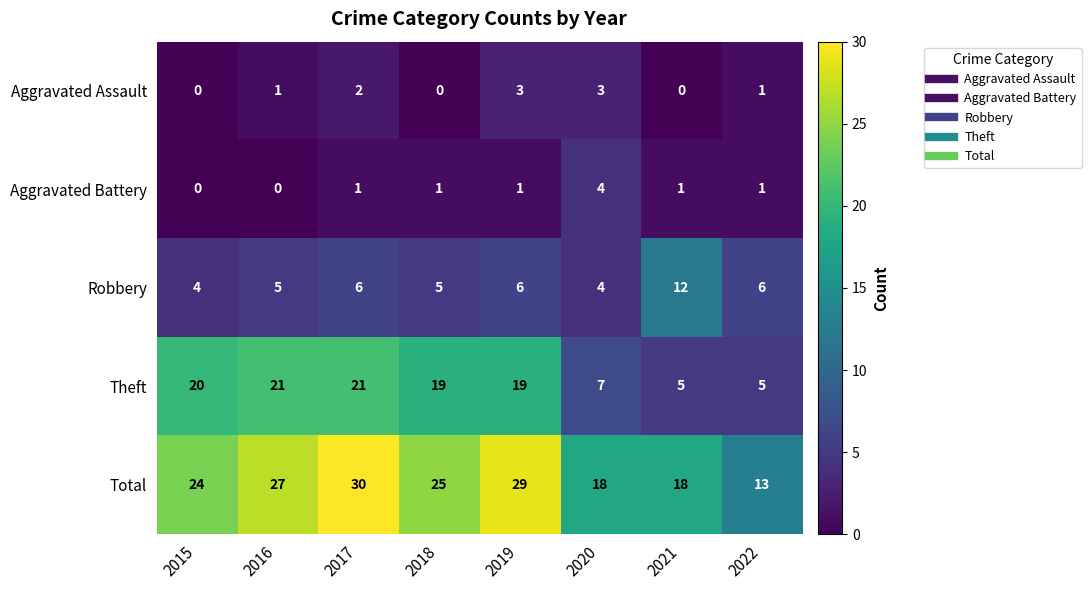

The value of Aggravated Assault at 2021 is 0. True or false?

True